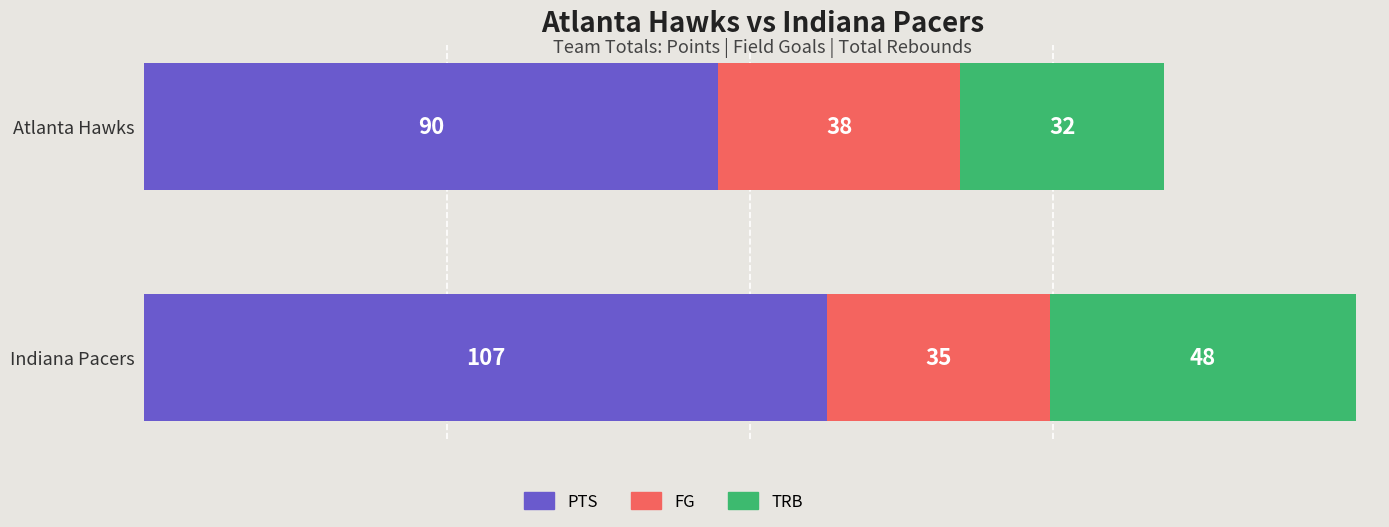

At which category is the sum across all series the highest?

Indiana Pacers